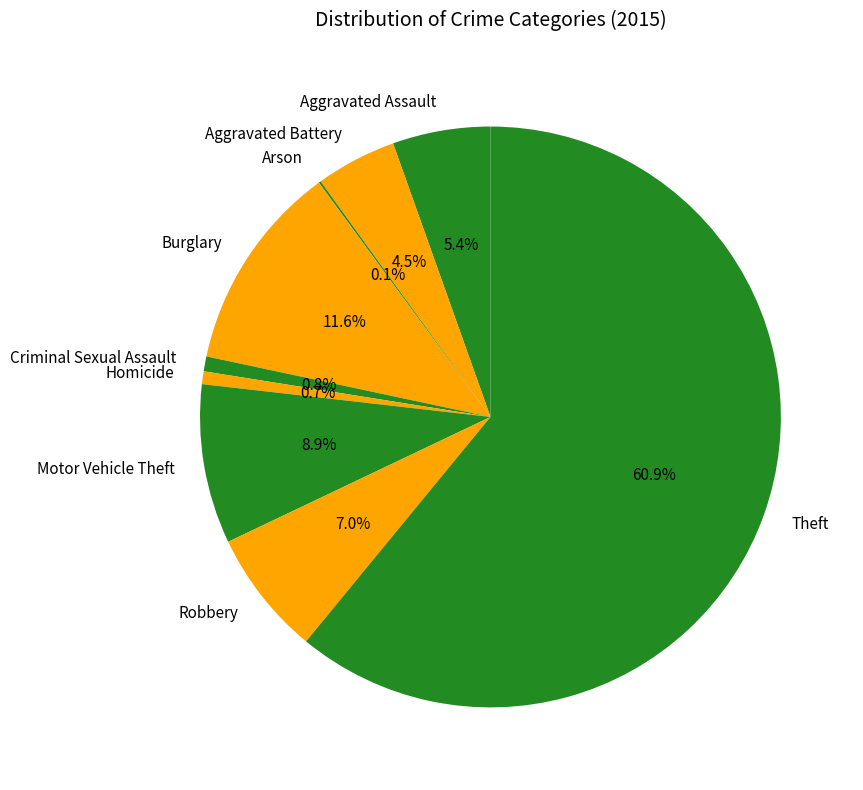

Is there any slice that represents more than half of the pie?

Yes